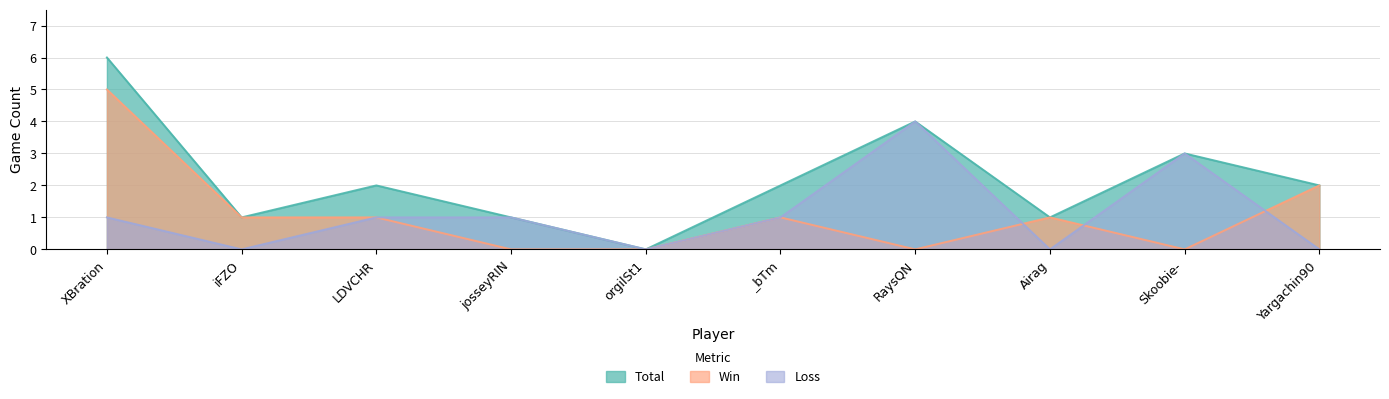

List the series in order of their peak value, lowest first.

Loss, Win, Total